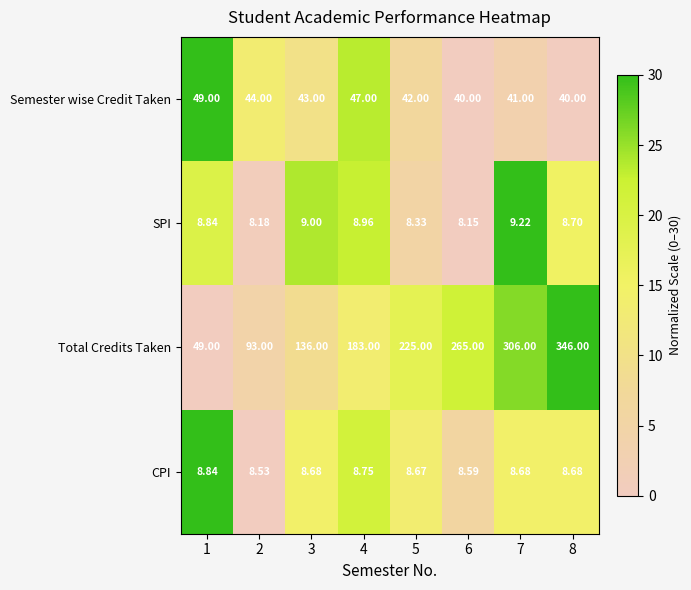

Which series changed the most between 7 and 8?

Total Credits Taken